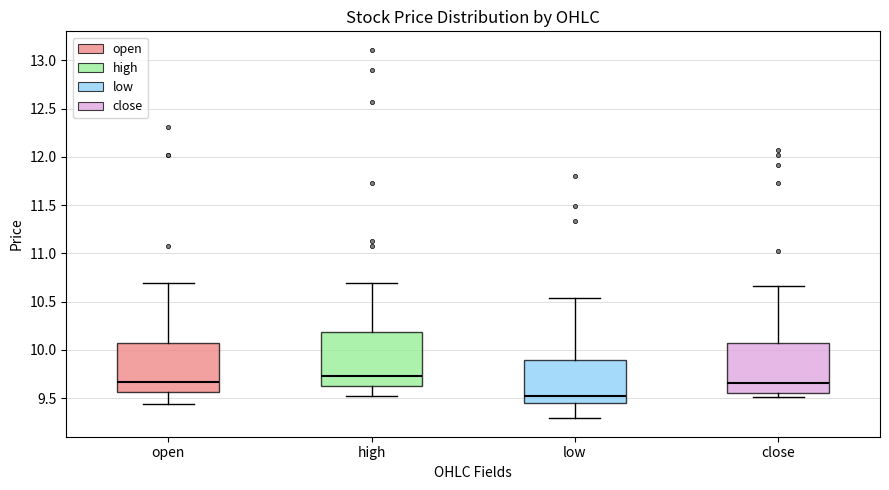

Which box has the highest median line?

high